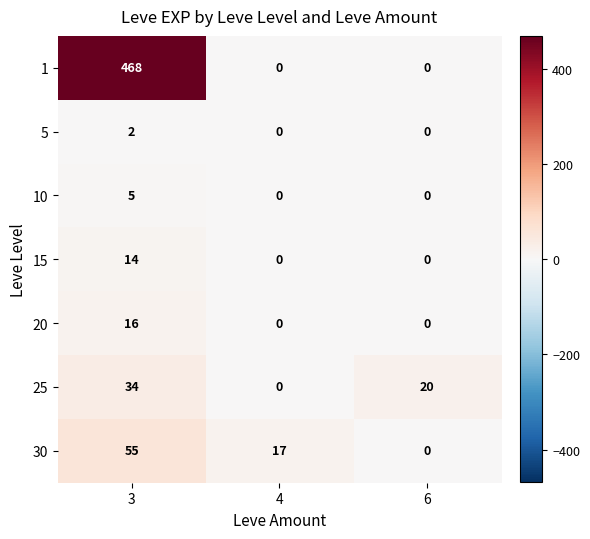

The 1 series shows -184 at 4. True or false?

False